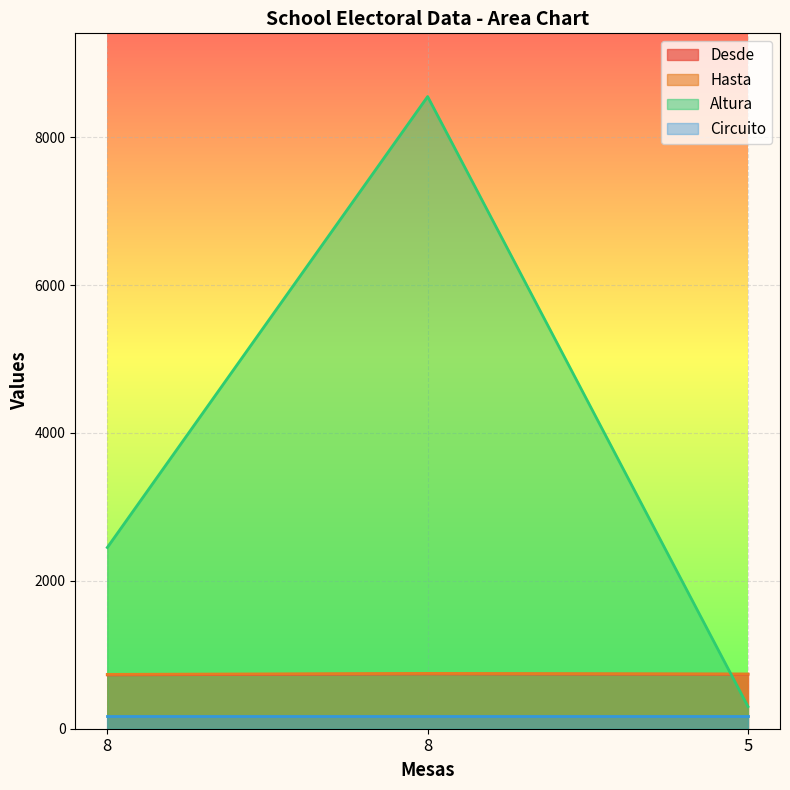

How many data points in Desde are less than 736?

1